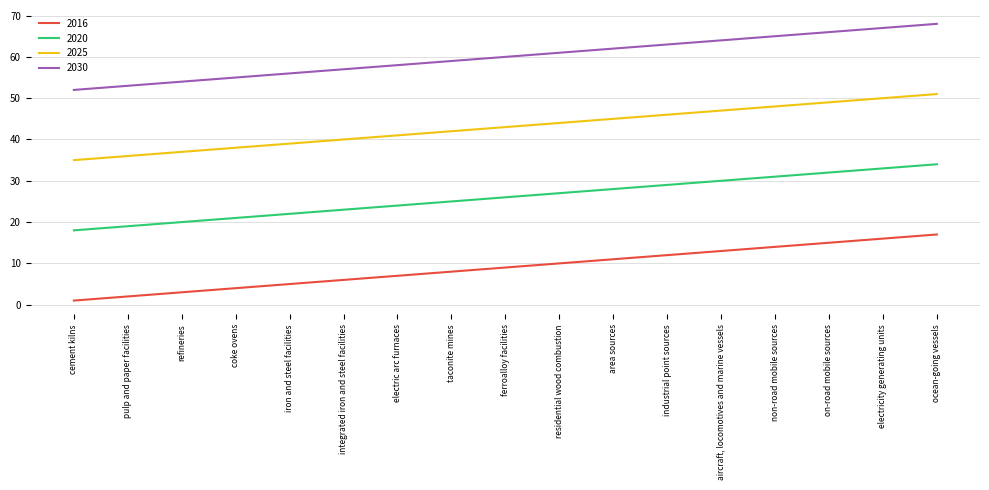

List the series in order of their overall mean, highest first.

2030, 2025, 2020, 2016